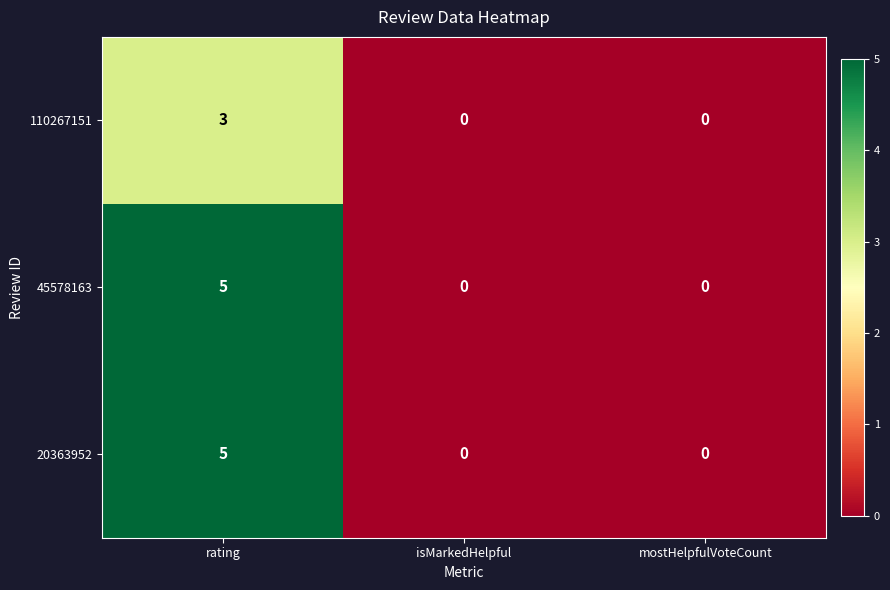

What is the total value across all series at rating?

13